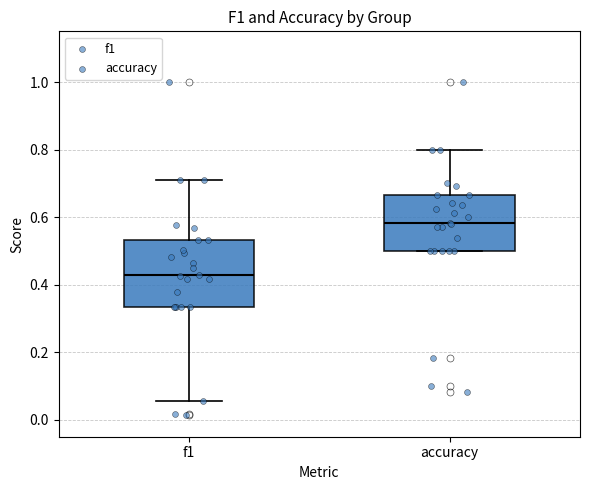

Reading left to right, read every box against the y-axis: the position of its median line, the range the box covers, and the ends of its whiskers. The values are not printed on the chart, so give them approximately, as read against the axis.

f1: median 0.42, box 0.34 to 0.54, whiskers 0.06 to 0.72
accuracy: median 0.58, box 0.50 to 0.66, whiskers 0.50 to 0.80